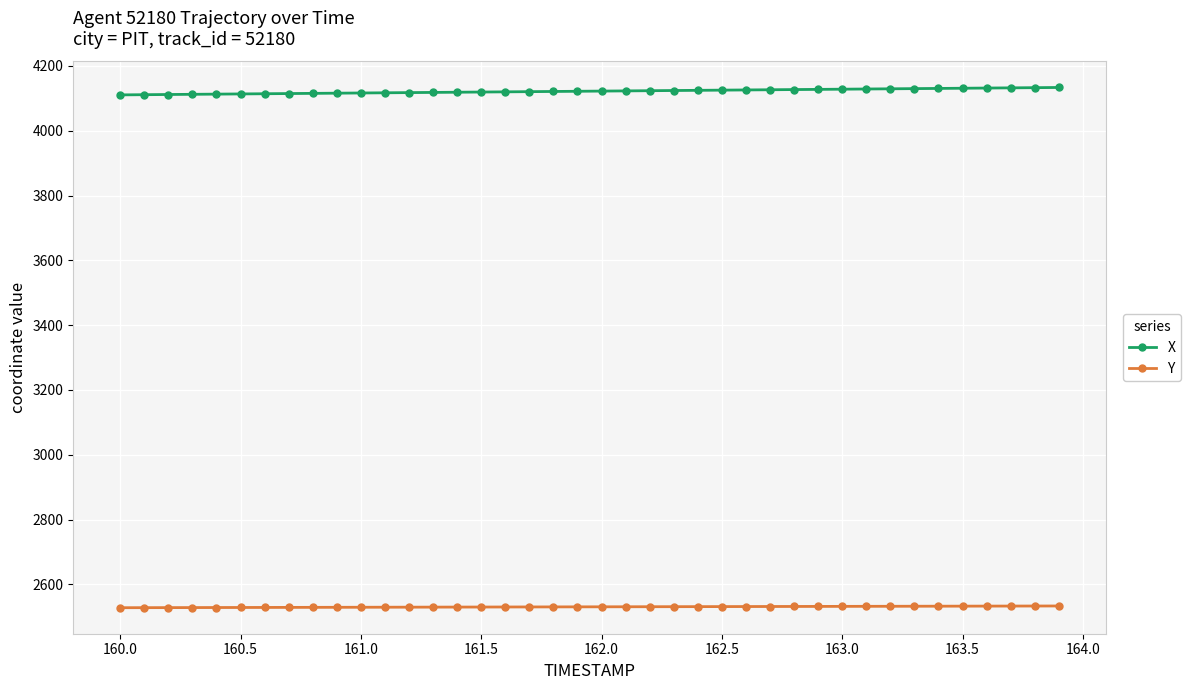

Which series has the largest total across all categories?

X